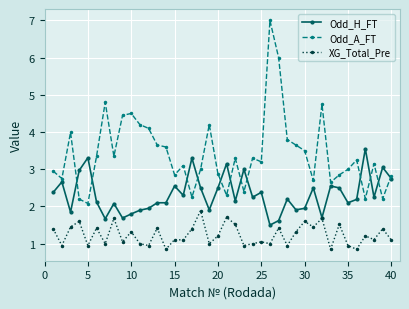

List the series in order of their peak value, highest first.

Odd_A_FT, Odd_H_FT, XG_Total_Pre